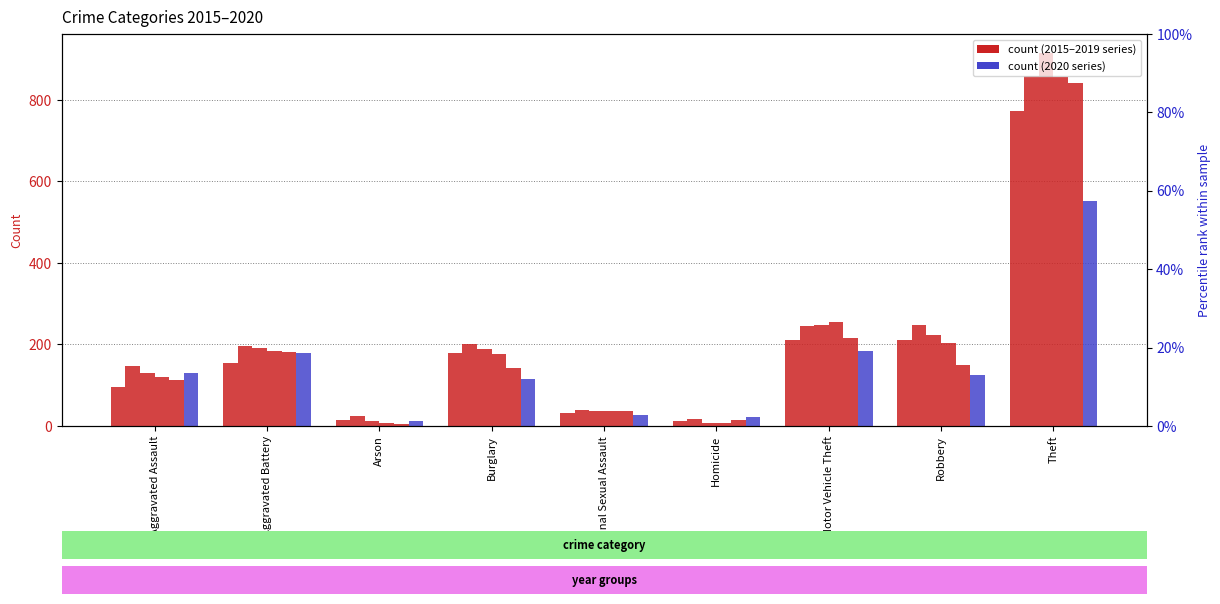

Which label corresponds to the largest value in the chart?

Theft